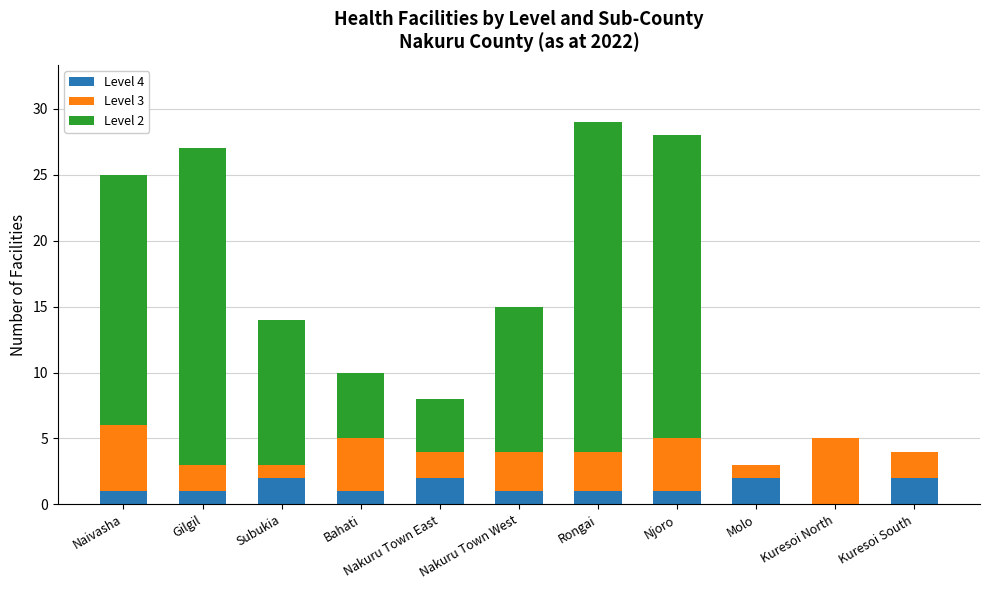

The value of Level 4 at Bahati is 1. True or false?

True